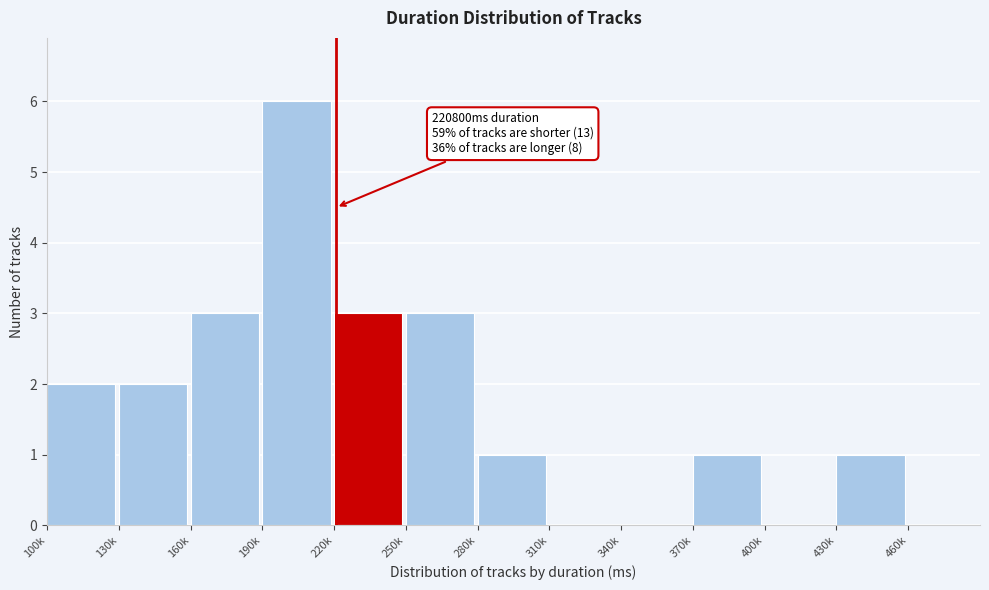

Reading left to right, extract all data points from this chart.

100k=2	130k=2	160k=3	190k=6	220k=3	250k=3	280k=1	310k=0	340k=0	370k=1	400k=0	430k=1	460k=0